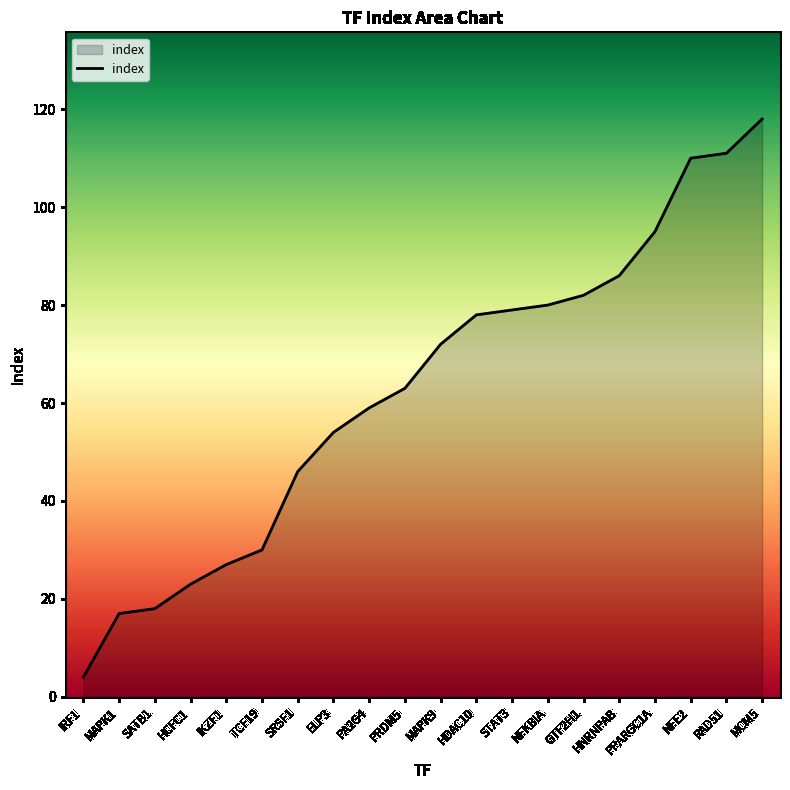

What is the difference between the maximum and minimum values?

114